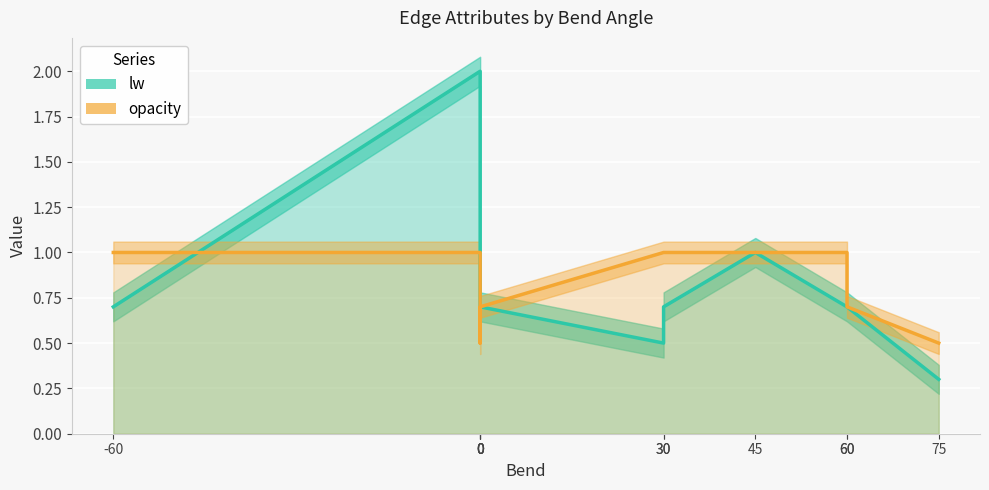

How many intersections are there between opacity and lw?

1